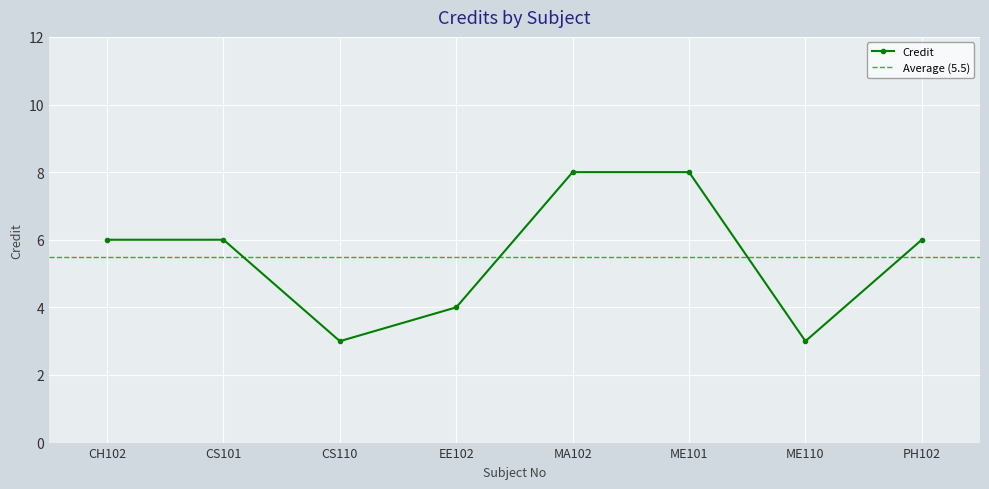

What is the label of the 6th point from the right?

CS110